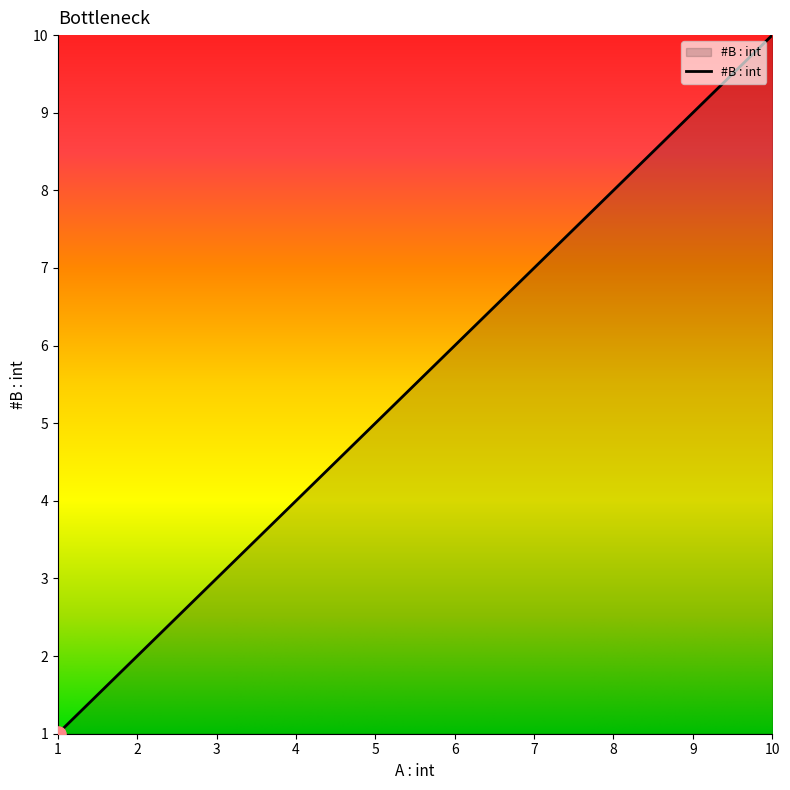

Between 2 and 4, which is larger?

4